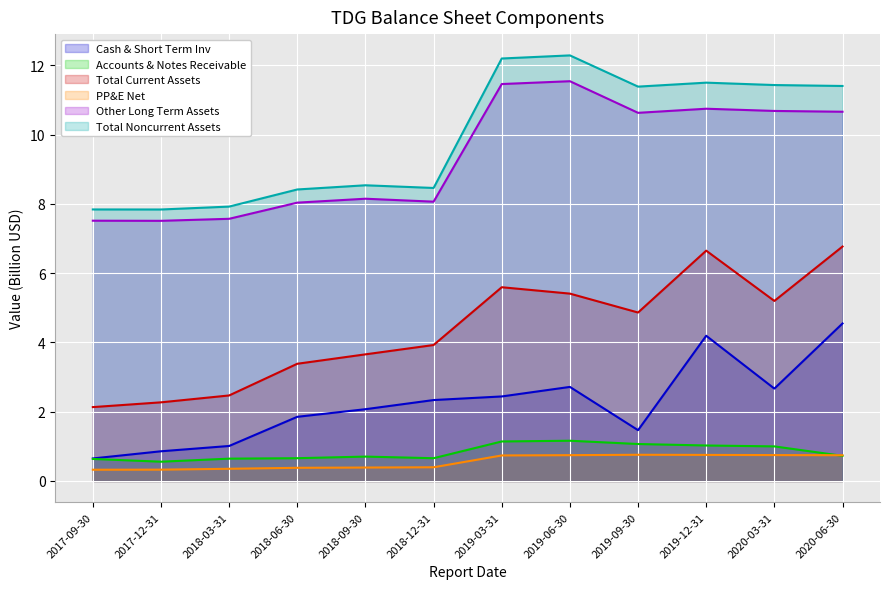

How many values in the Total Current Assets series are below 4?

6